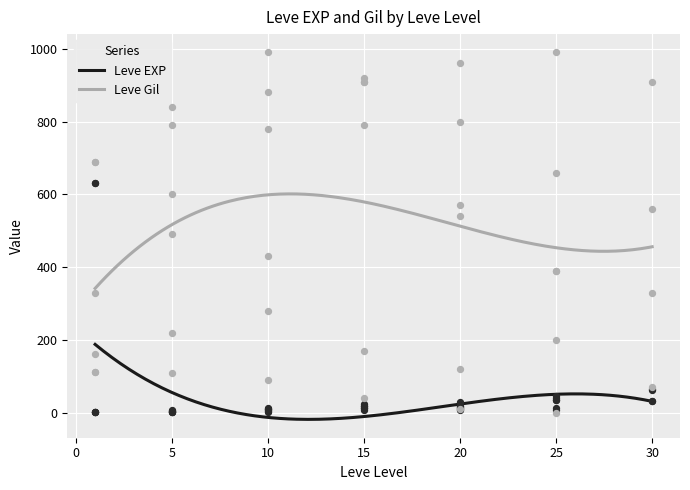

Is the value of Leve EXP at 10 greater than the value of Leve Gil at 15?

No